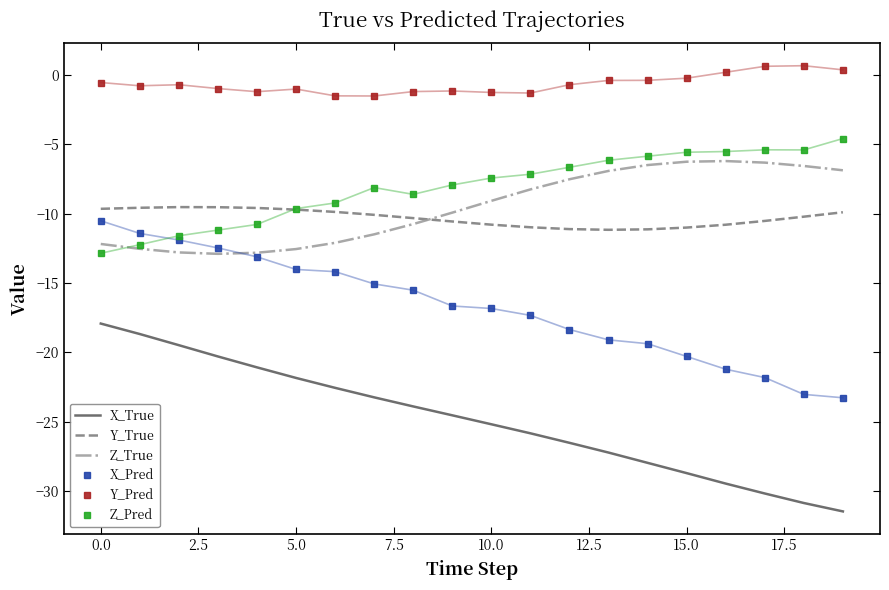

Which series has the widest spread of values?

X_True